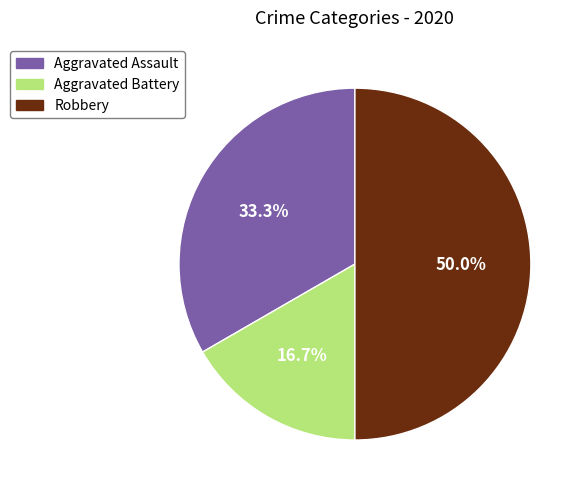

True or false: Aggravated Battery accounts for 3% of the total.

False